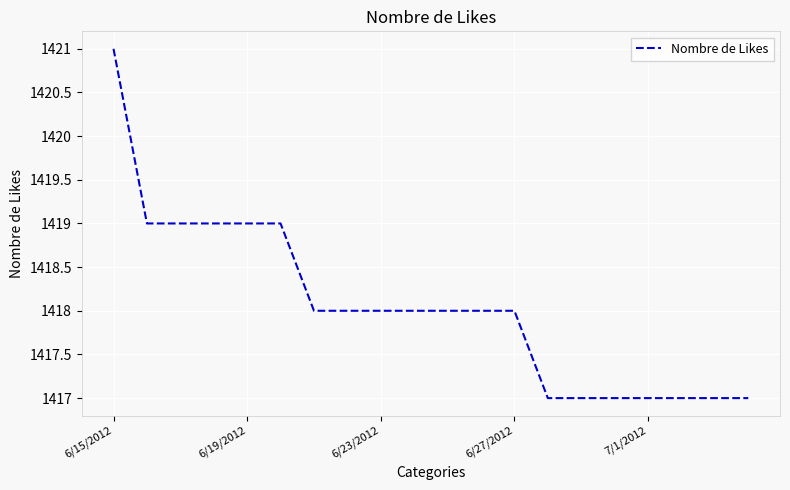

What is the minimum value shown in the chart?

1417